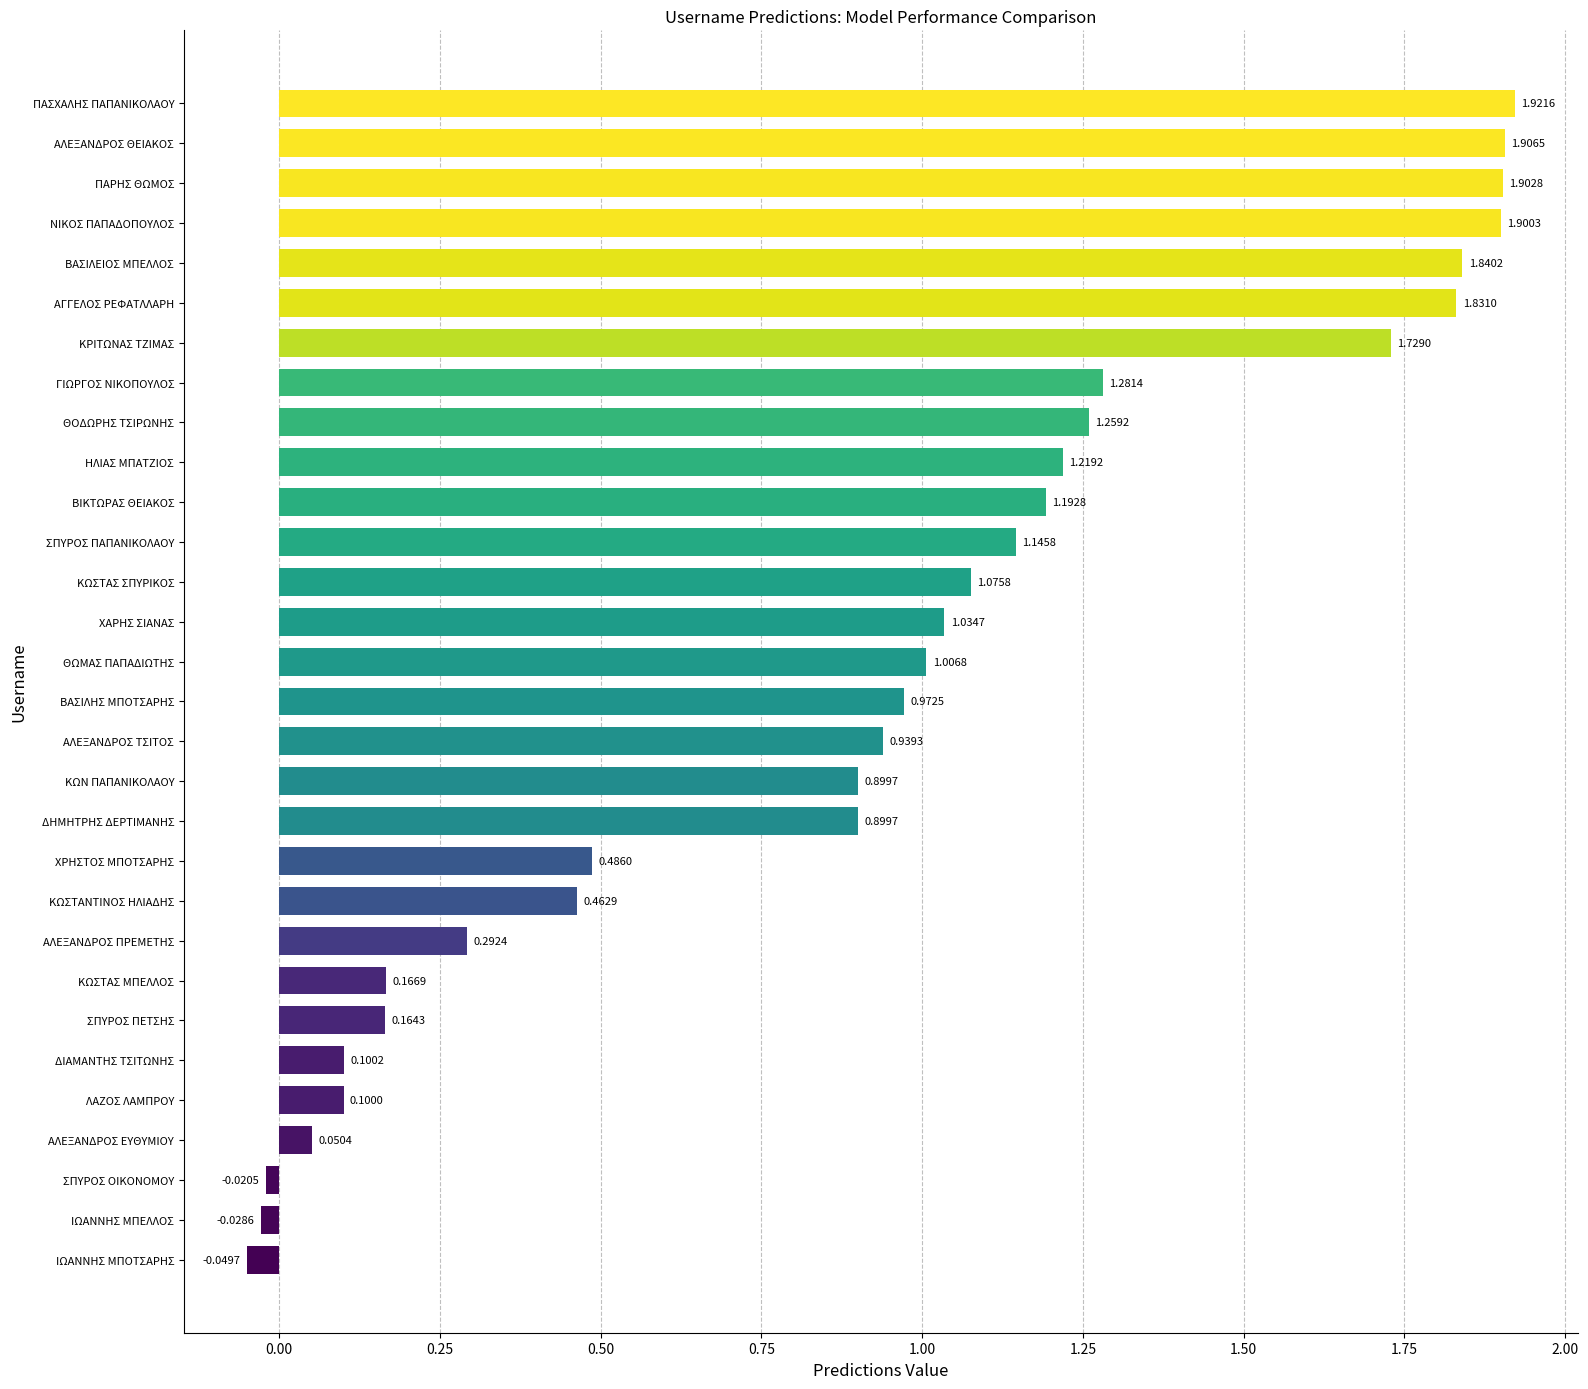

Where is the data nearest to the value 0?

ΣΠΥΡΟΣ ΟΙΚΟΝΟΜΟΥ